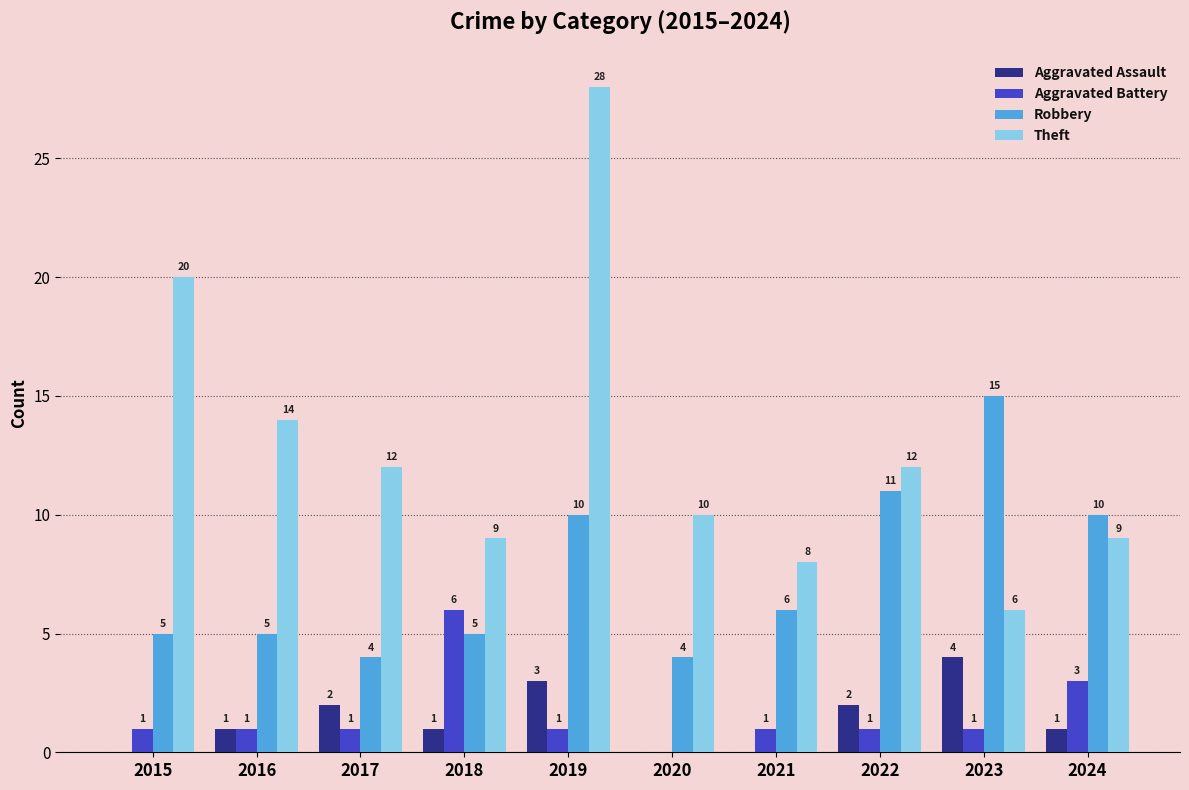

Are the bars horizontal?

No